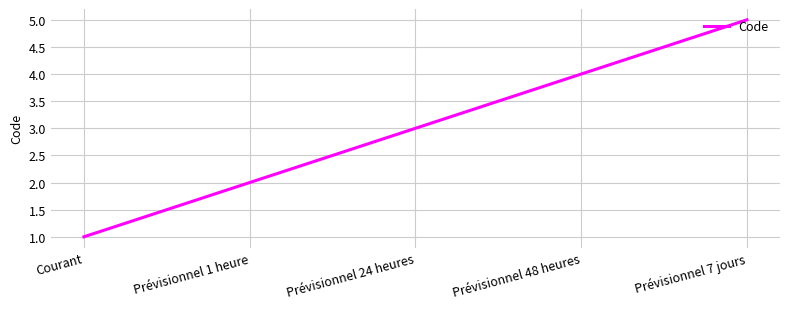

Rank the categories by value from lowest to highest.

Courant, Prévisionnel 1 heure, Prévisionnel 24 heures, Prévisionnel 48 heures, Prévisionnel 7 jours